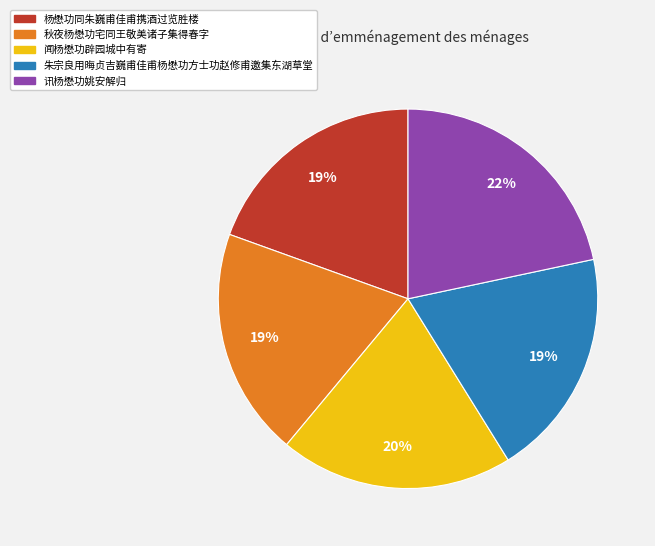

How many segments does this pie chart have?

5